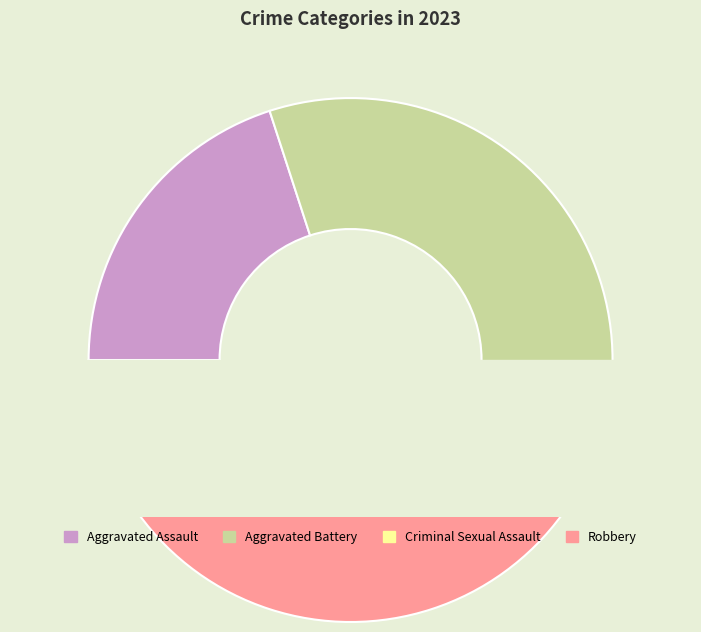

Which slice is the largest?

Aggravated Battery